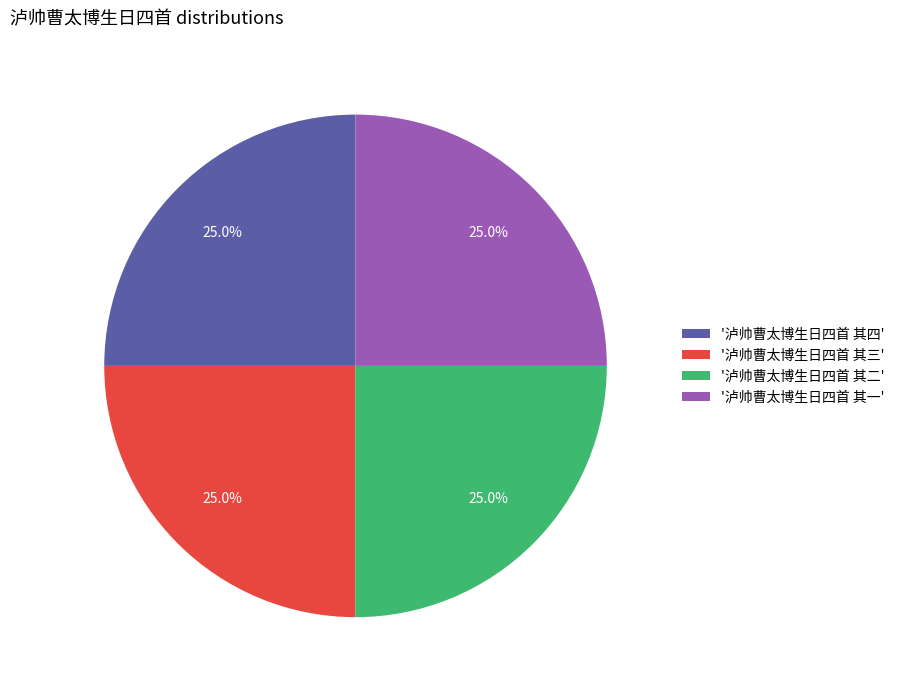

What percentage do '泸帅曹太博生日四首 其二' and '泸帅曹太博生日四首 其四' together represent?

50.0%